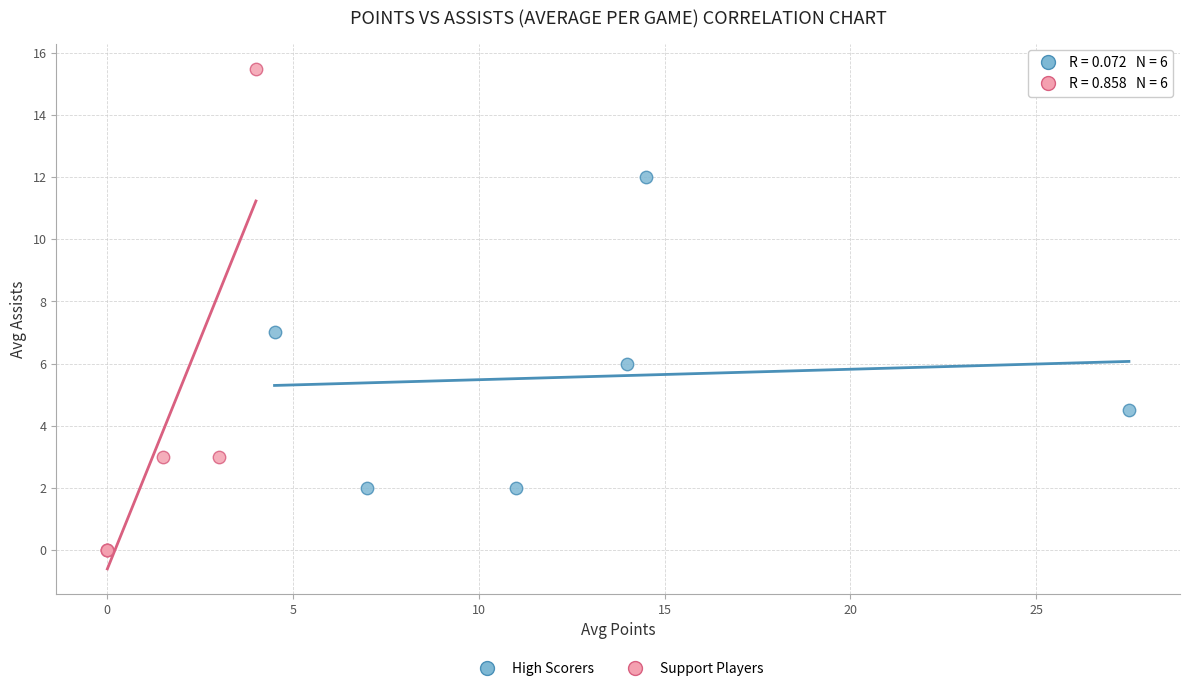

Which series contains the lowest Y value?

Support Players